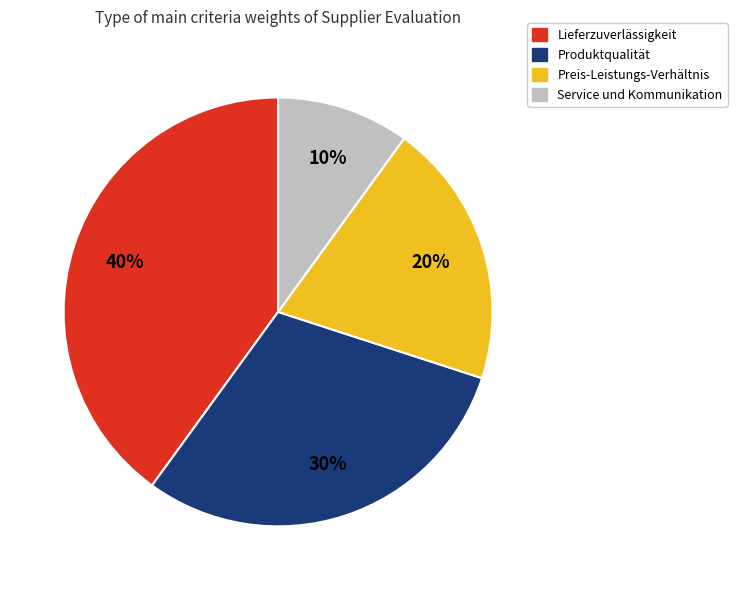

To the nearest percent, what is the average slice percentage?

25%